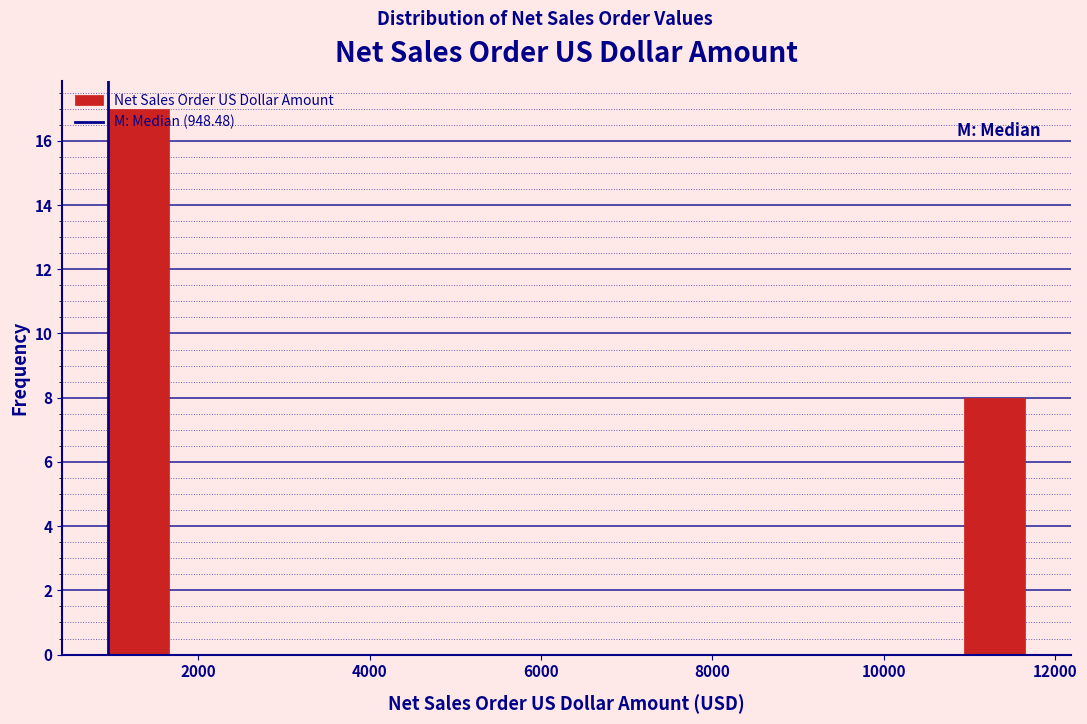

Around what value on the x-axis is the tallest bar? Give the approximate position of its centre, as read against the axis.

1400